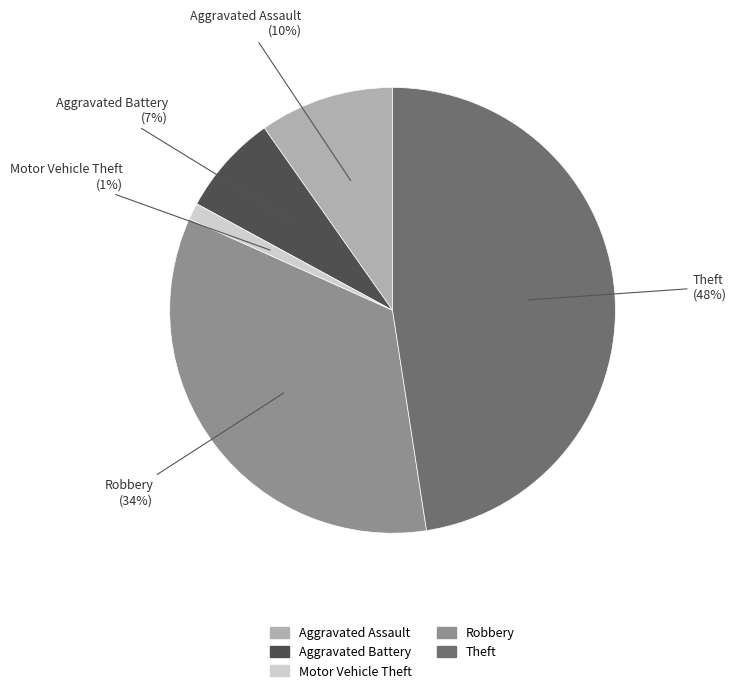

Rank the categories by value from lowest to highest.

Motor Vehicle Theft, Aggravated Battery, Aggravated Assault, Robbery, Theft